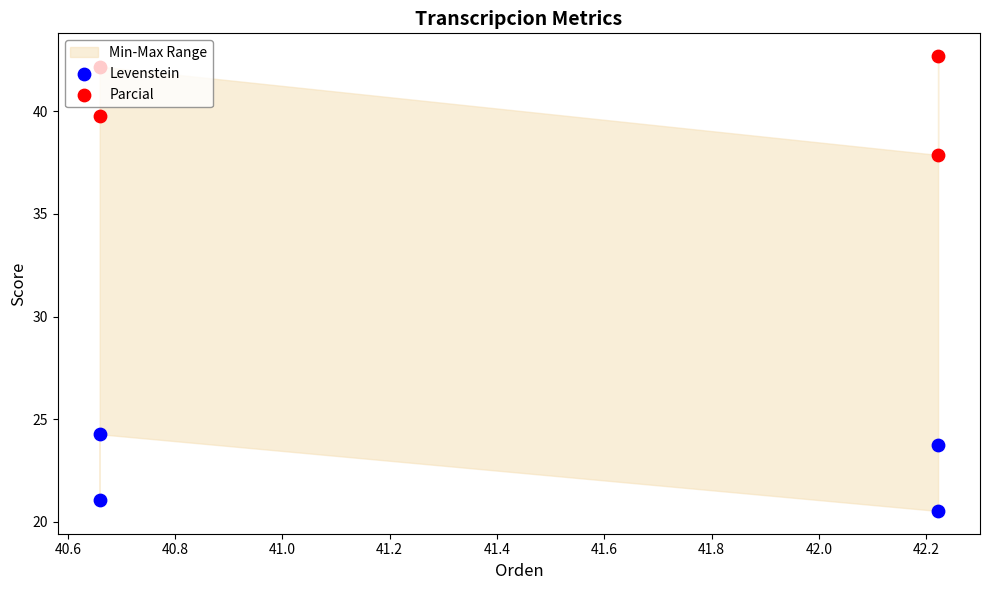

What are all the series names shown in the legend?

Levenstein, Parcial